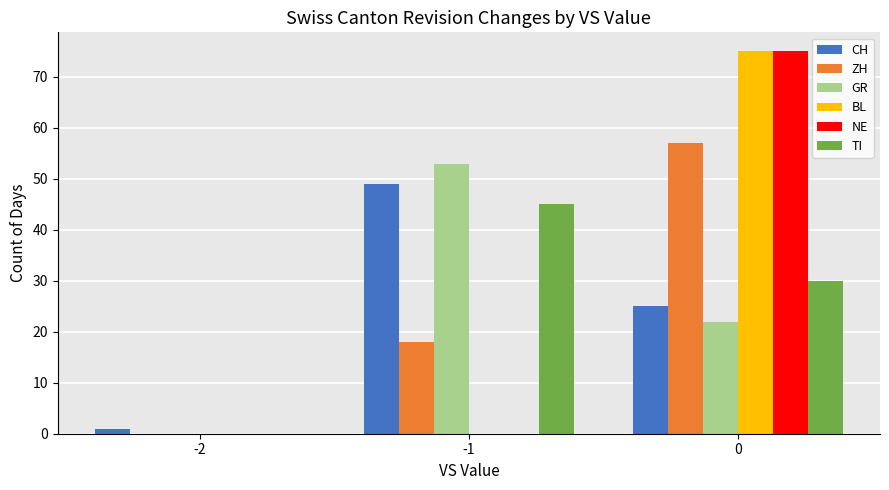

Reading left to right, list all the values displayed in this chart.

CH: -2=1	-1=49	0=25
ZH: -2=0	-1=18	0=57
GR: -2=0	-1=53	0=22
BL: -2=0	-1=0	0=75
NE: -2=0	-1=0	0=75
TI: -2=0	-1=45	0=30